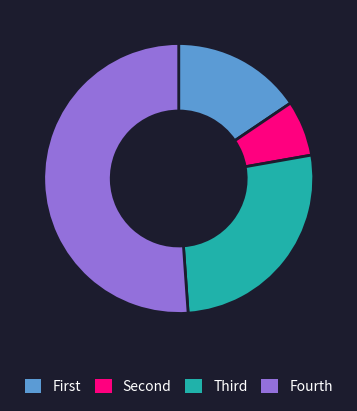

True or false: Fourth accounts for 51% of the total.

True